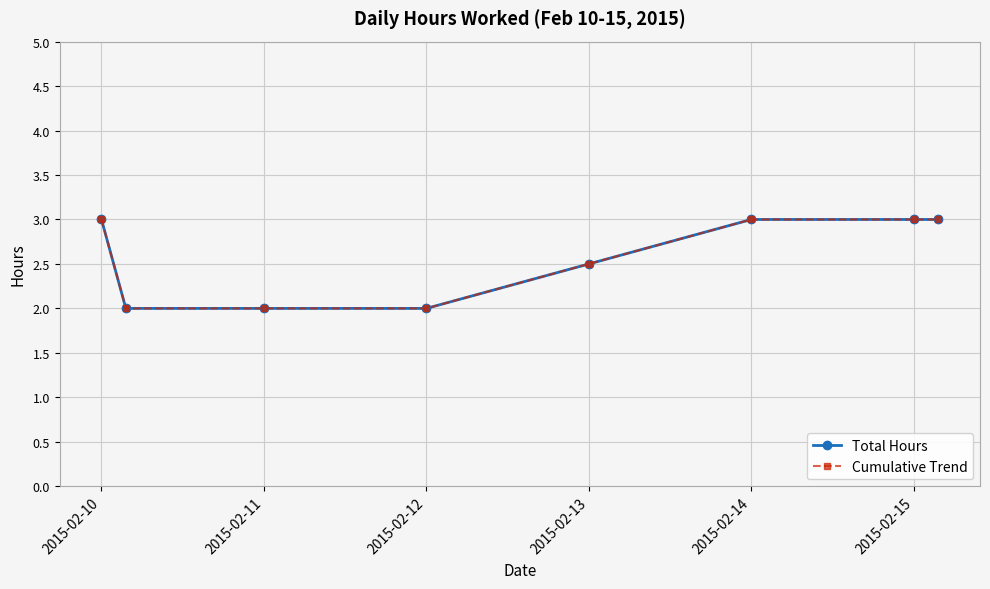

What is the value of the Total Hours point at the 1st from the left?

3.0